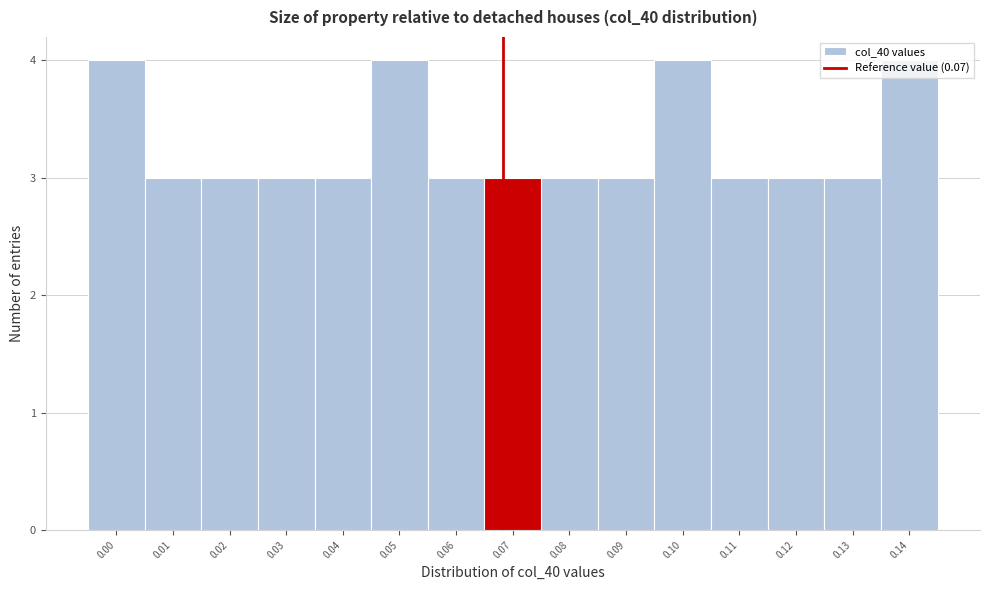

What is the smallest value displayed?

3